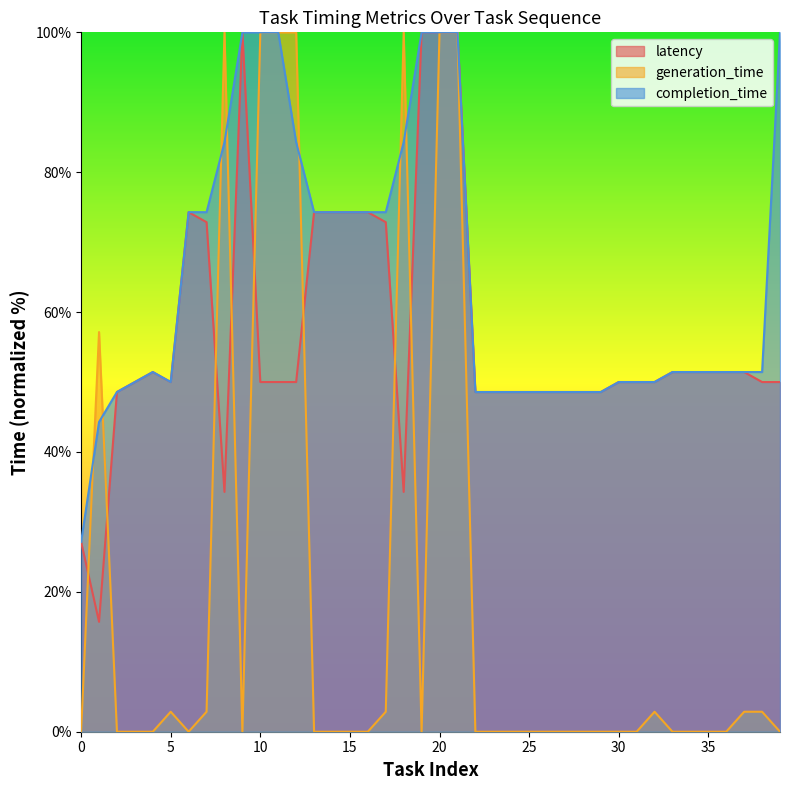

What are all the series names shown in the legend?

latency, generation_time, completion_time